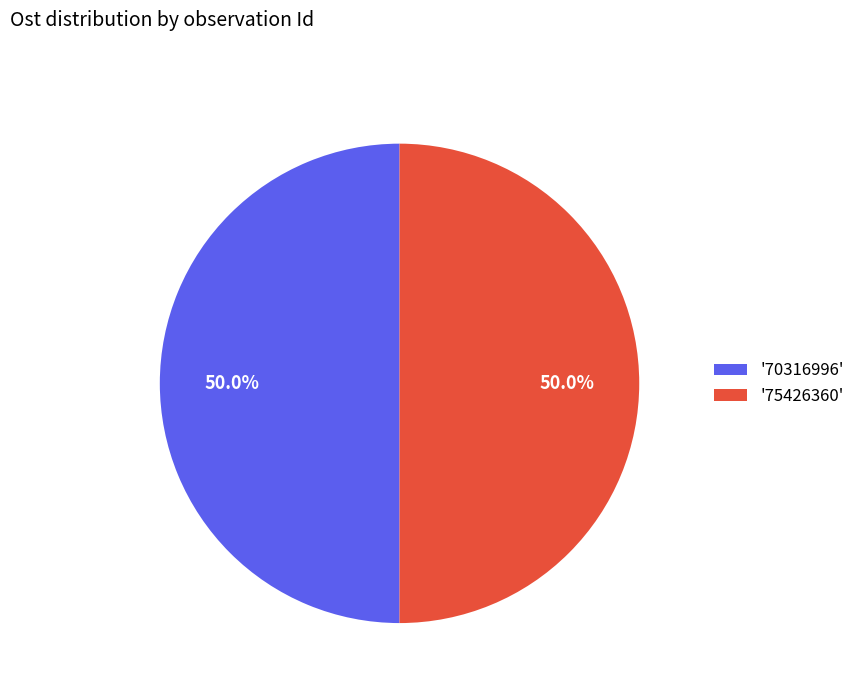

Is the sum of '75426360' and '70316996' greater than half?

Yes